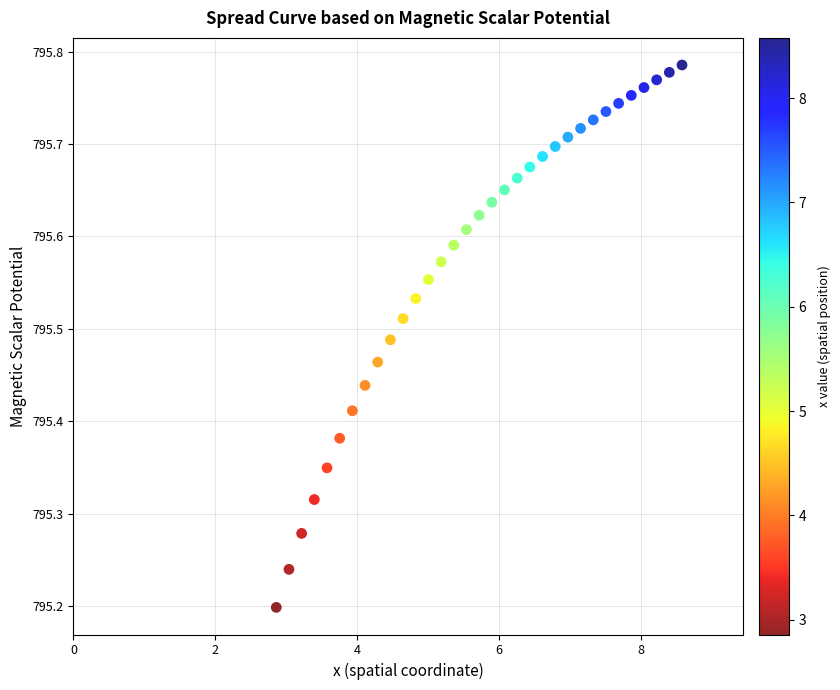

What is the range of X values (max minus min)?

5.7